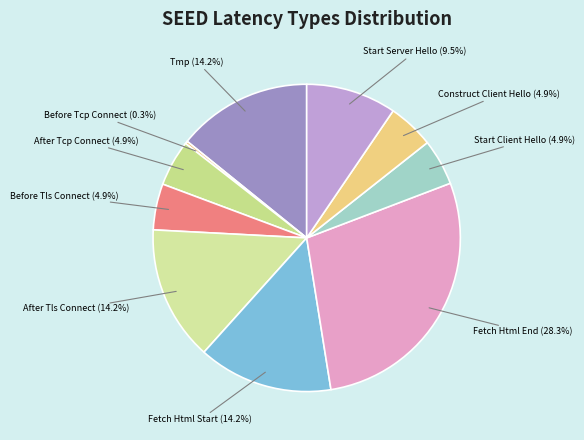

Which slice is the largest?

Fetch Html End (28.3%)